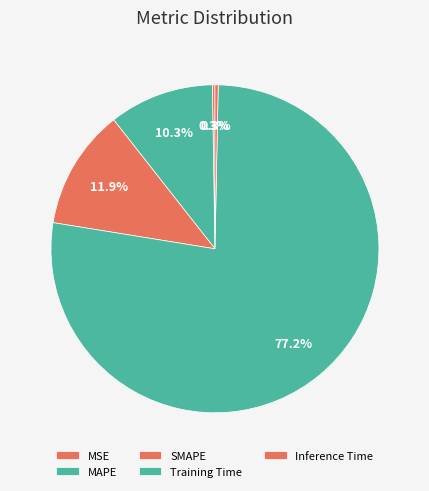

Count the number of slices in the pie.

5